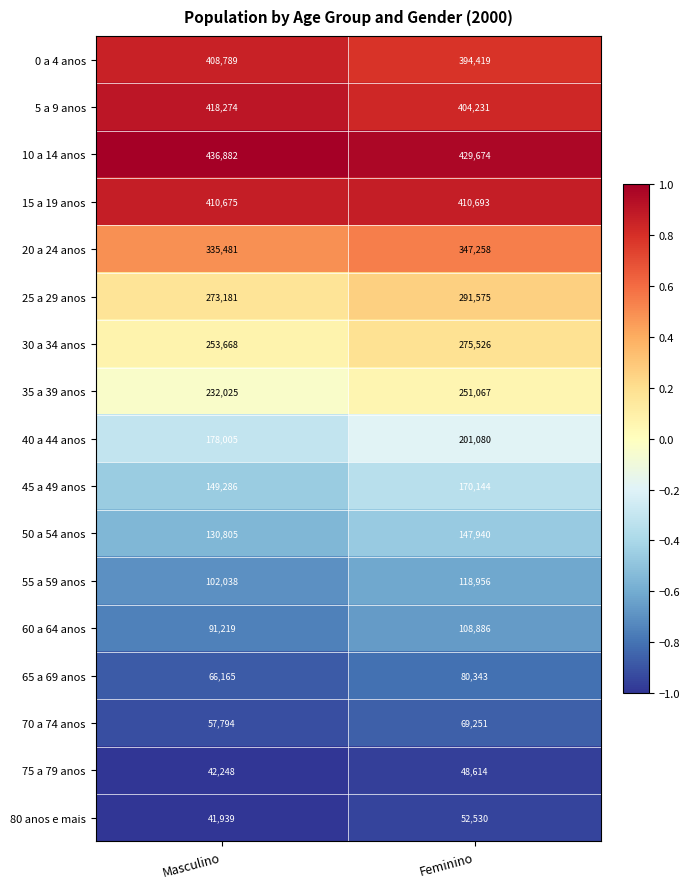

Which label corresponds to the largest value in the chart?

Masculino